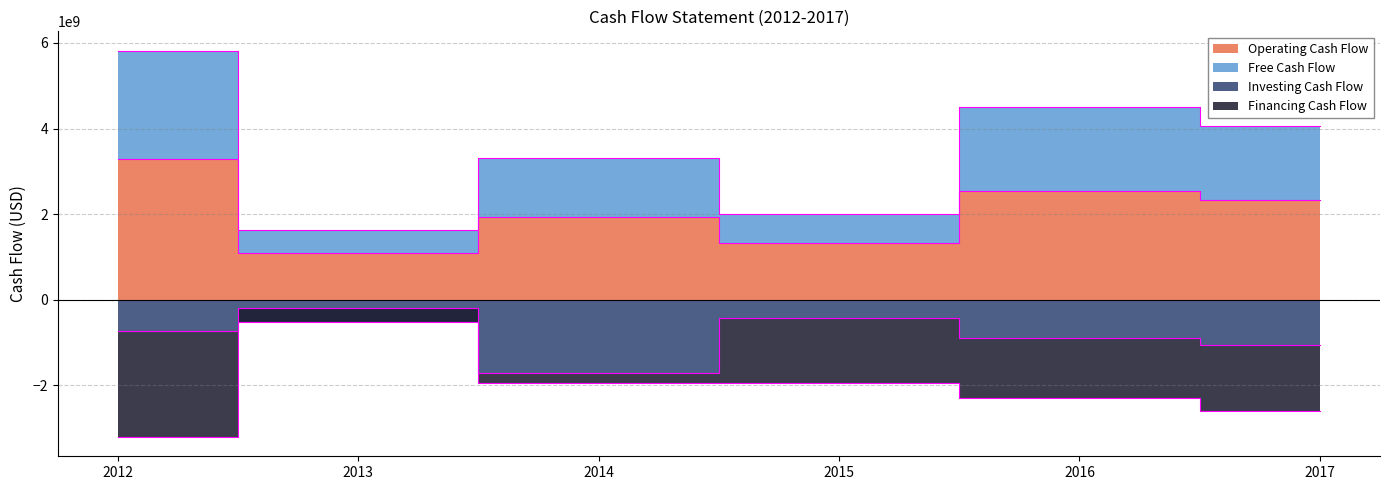

Is it true that Operating Cash Flow equals 1693241261 at 2012?

False